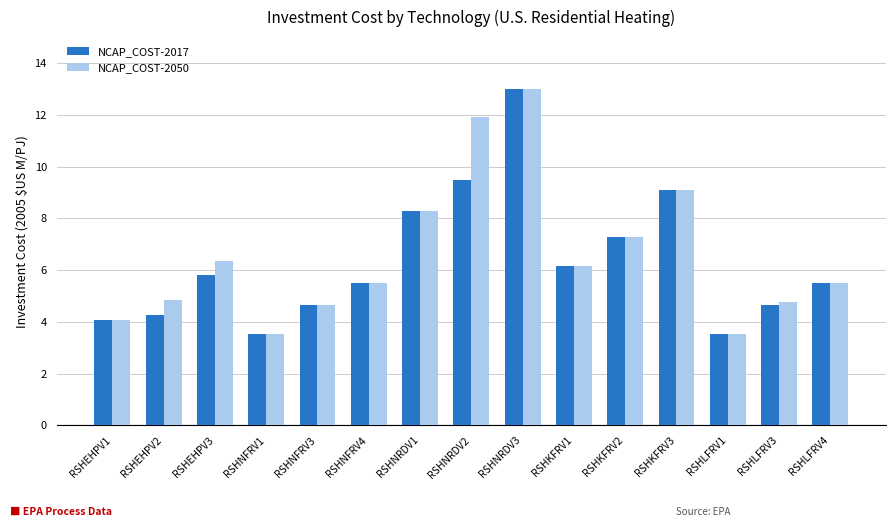

The value of NCAP_COST-2017 at RSHNRDV1 is 8.3. True or false?

True